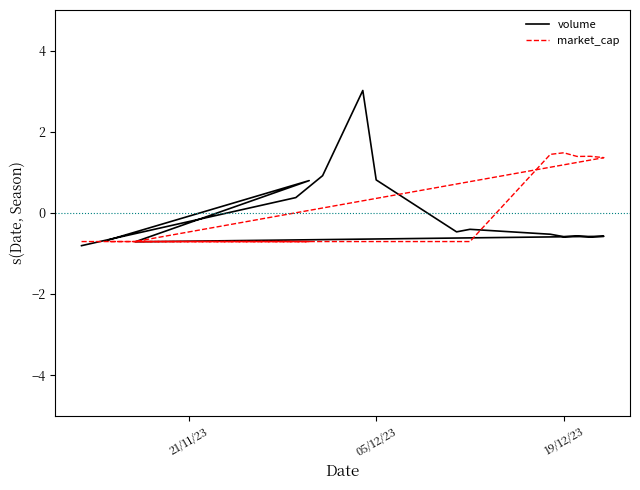

What is the minimum value for volume?

-0.8